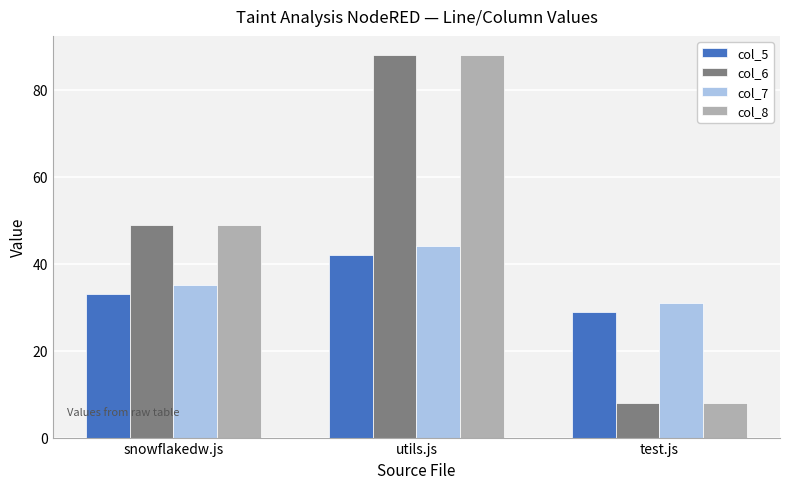

Reading left to right, extract all data points from this chart.

col_5: snowflakedw.js=33	utils.js=42	test.js=29
col_6: snowflakedw.js=49	utils.js=88	test.js=8
col_7: snowflakedw.js=35	utils.js=44	test.js=31
col_8: snowflakedw.js=49	utils.js=88	test.js=8